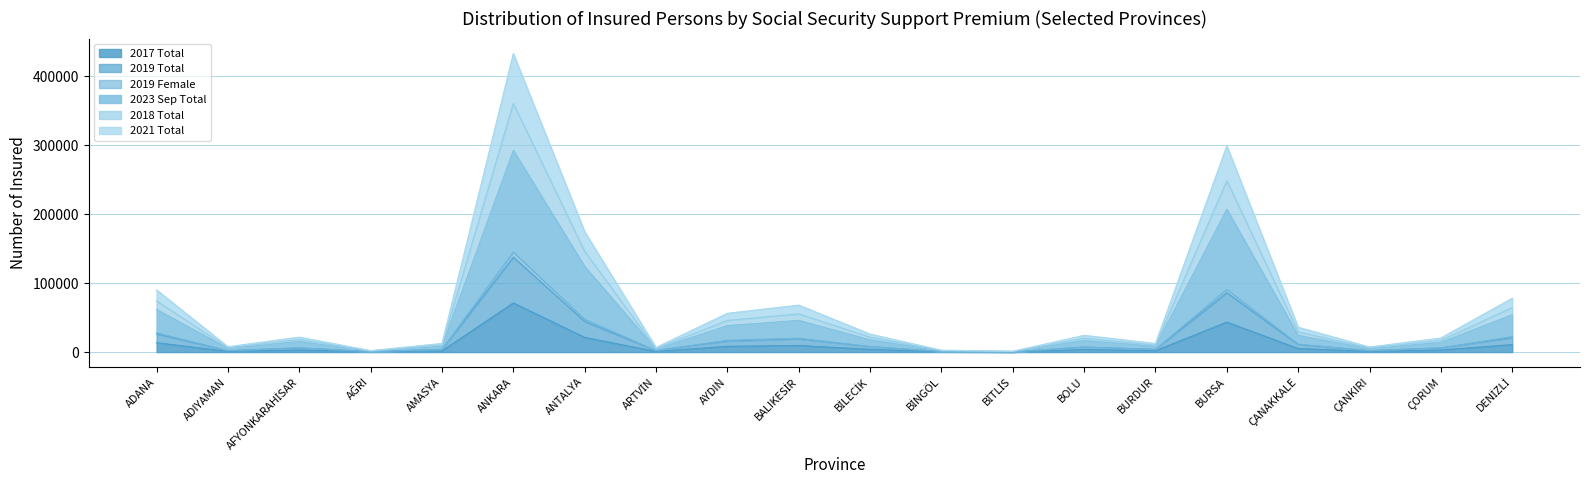

What is the total value across all series at ADANA?

90217